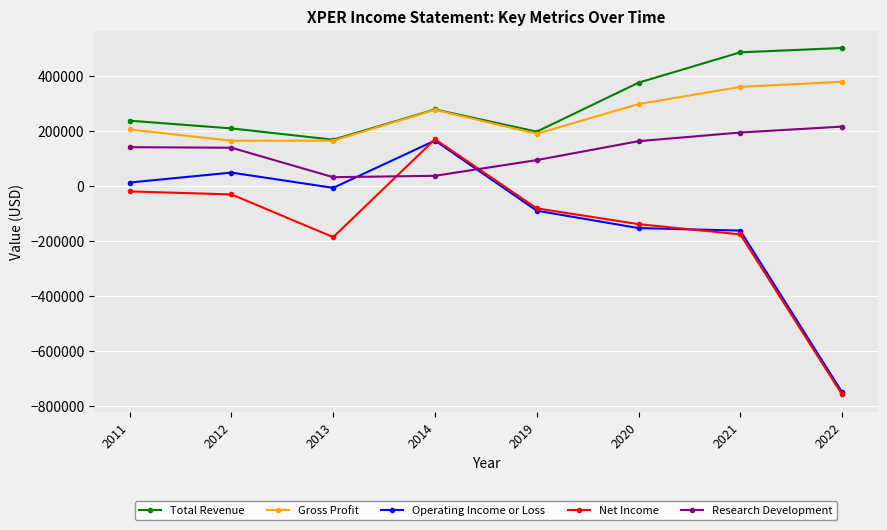

Where is the first local maximum for Operating Income or Loss?

2012